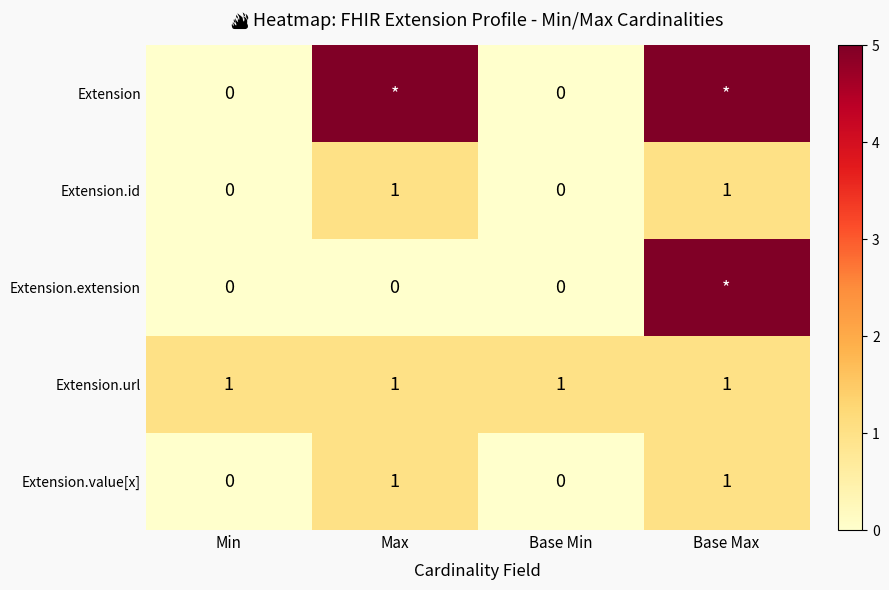

The value of Extension.url at Base Min is 1. True or false?

True